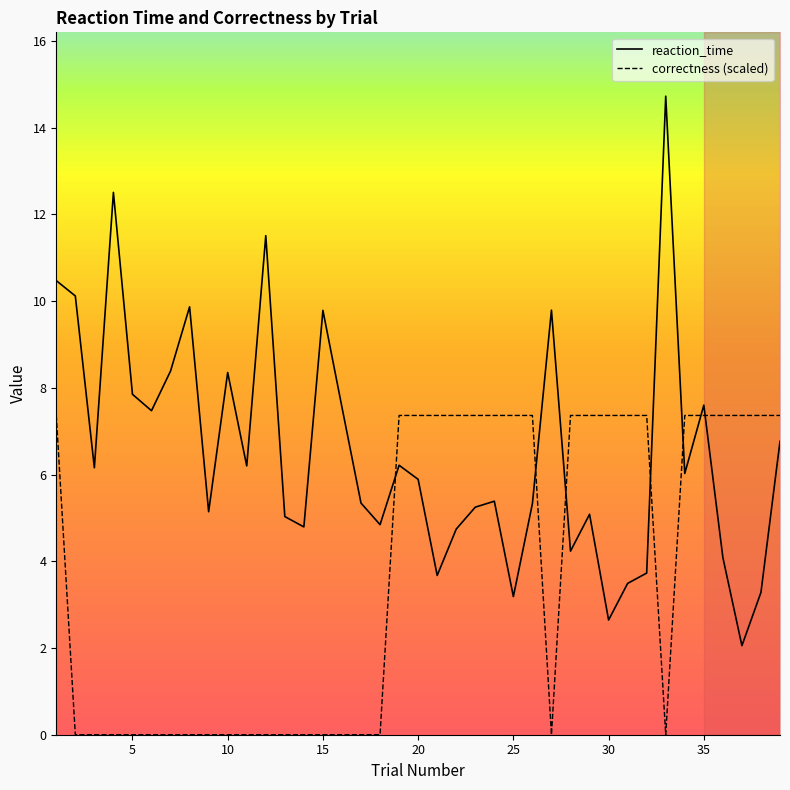

What is the sum of the reaction_time values at 25 and 15?

13.0